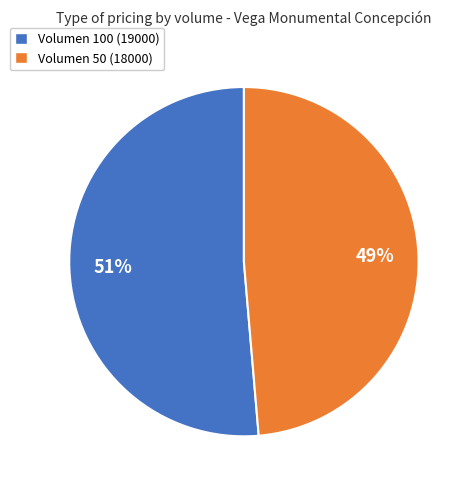

The Volumen 100 slice represents 39% of the pie. True or false?

False